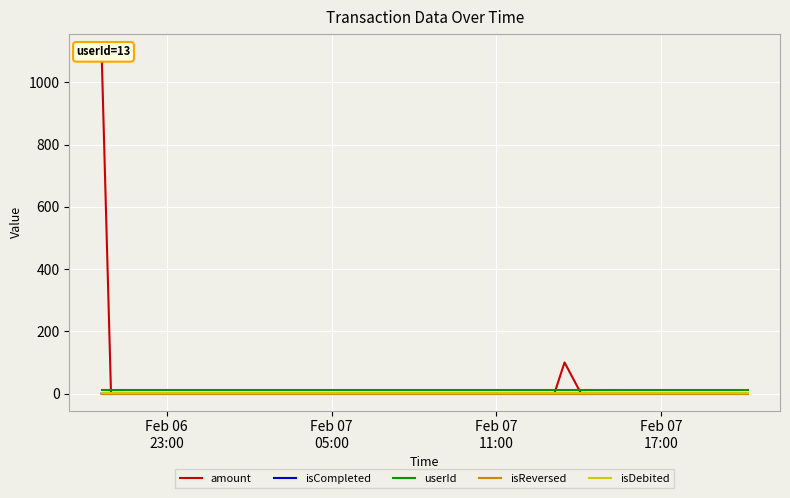

True or false: userId and isReversed intersect in this chart.

False